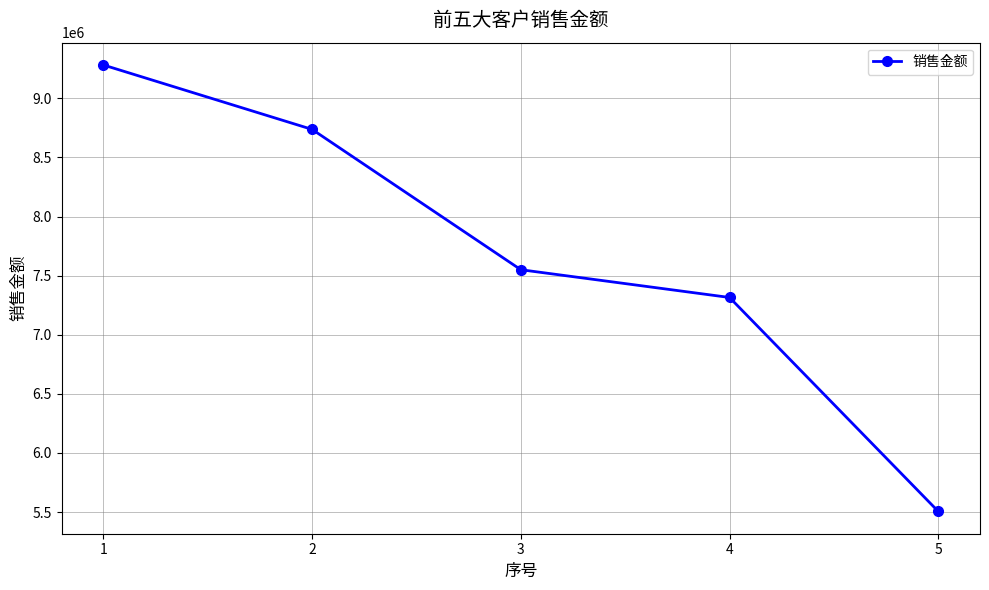

Rank the categories by value from lowest to highest.

5, 4, 3, 2, 1